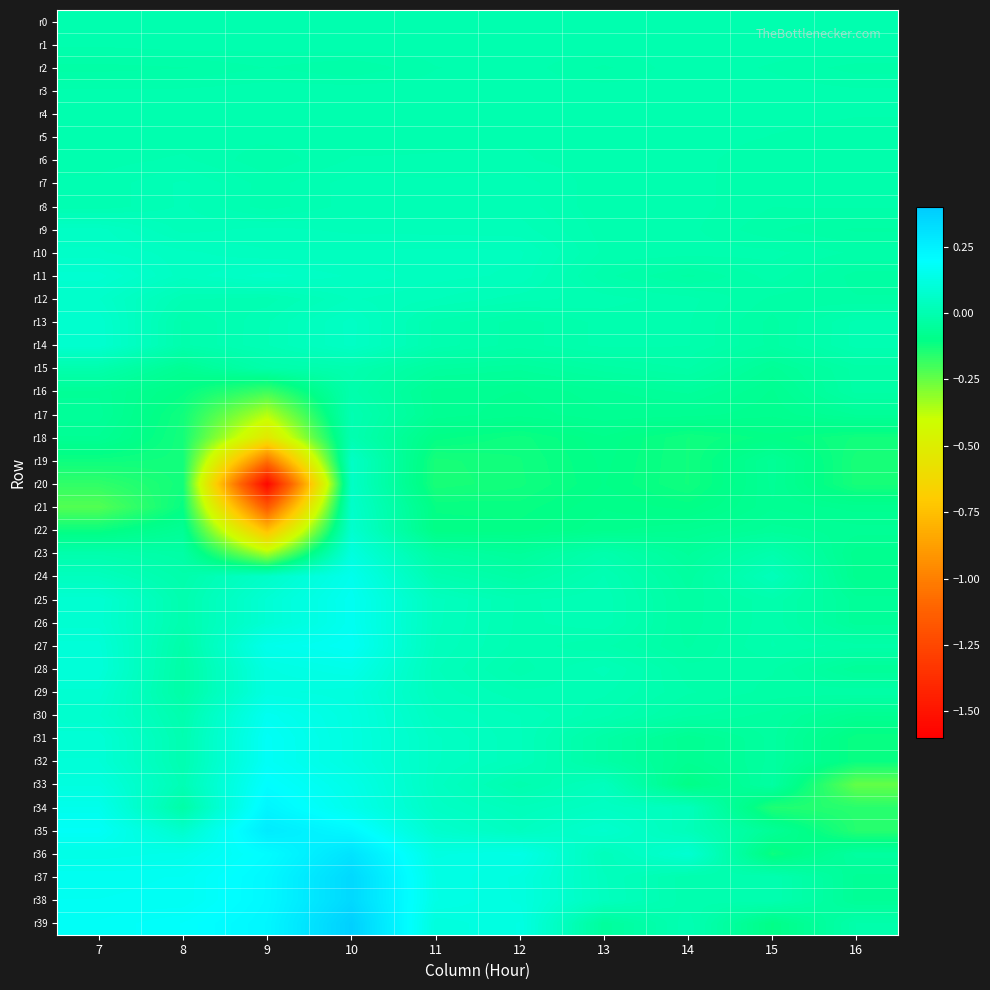

Which series has the largest total across all categories?

r38